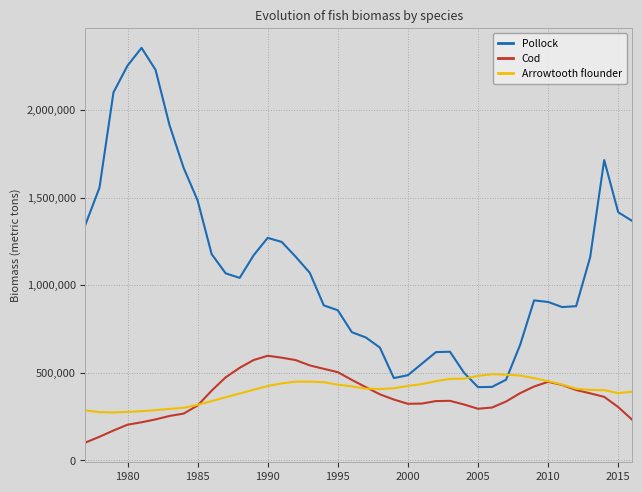

What is the value of the Cod point at the 14th from the left?

596953.2